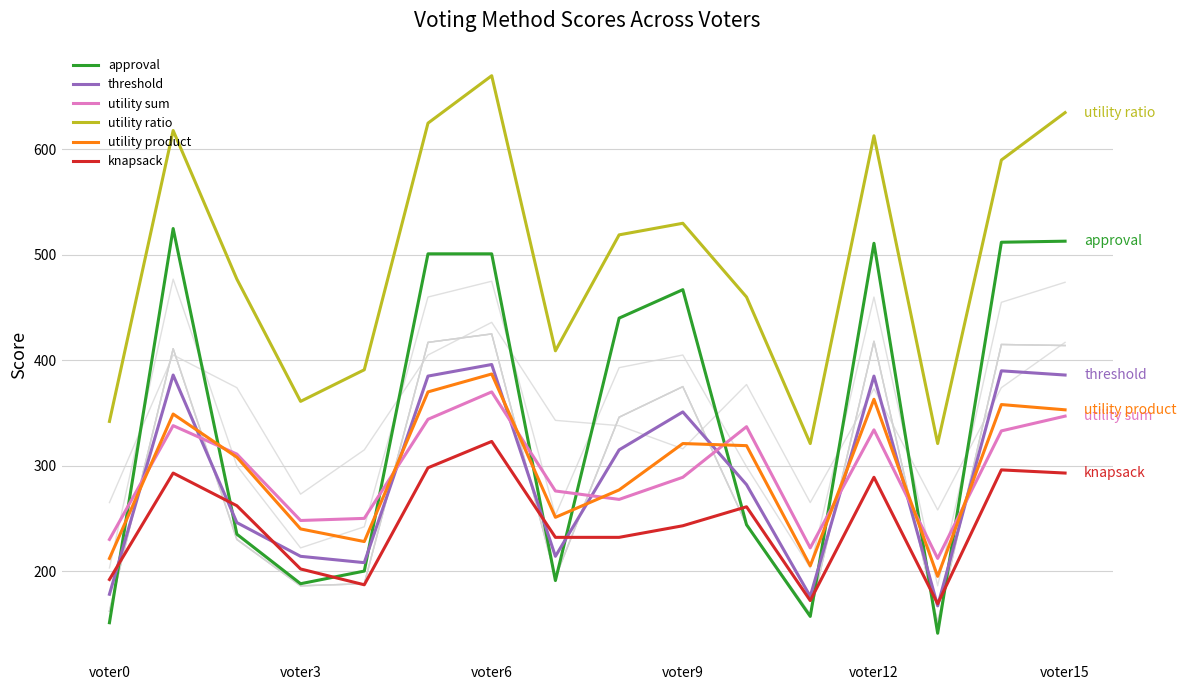

Reading left to right, transcribe all the data shown in this chart.

approval: 151	525	235	188	200	501	501	191	440	467	244	157	511	141	512	513
threshold: 178	386	246	214	208	385	396	214	315	351	282	176	385	167	390	386
utility sum: 230	338	311	248	250	344	370	276	268	289	337	222	334	212	333	347
utility ratio: 342	618	477	361	391	625	670	409	519	530	460	321	613	321	590	635
utility product: 212	349	308	240	228	370	387	251	277	321	319	205	363	195	358	353
knapsack: 192	293	262	202	187	298	323	232	232	243	261	172	289	169	296	293